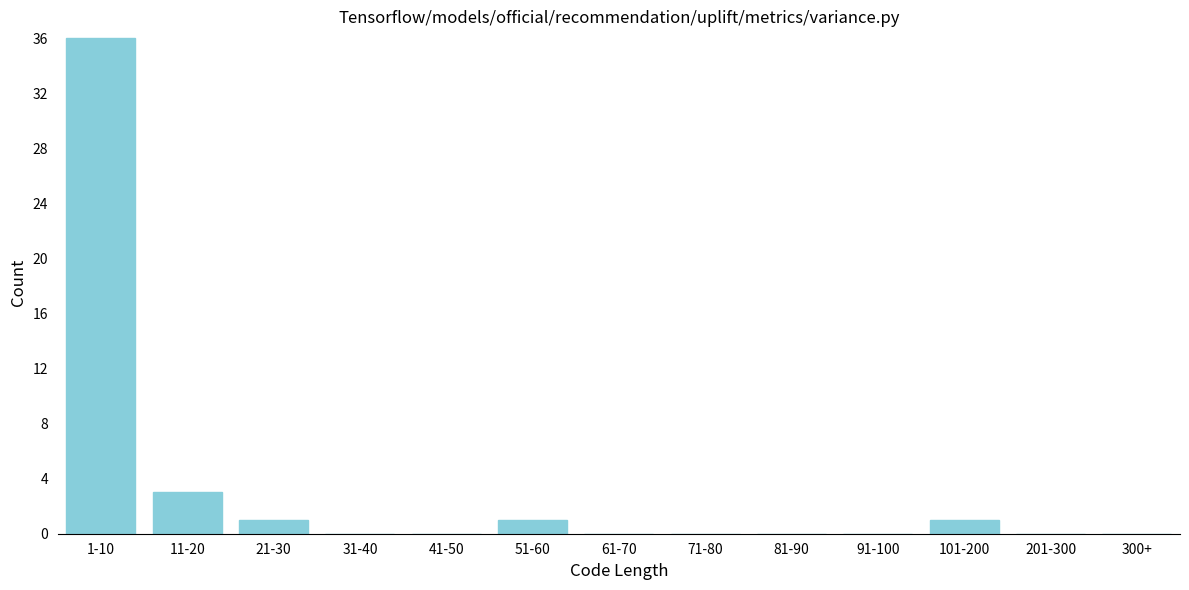

Reading left to right, list all the values displayed in this chart.

1-10=36	11-20=3	21-30=1	31-40=0	41-50=0	51-60=1	61-70=0	71-80=0	81-90=0	91-100=0	101-200=1	201-300=0	300+=0